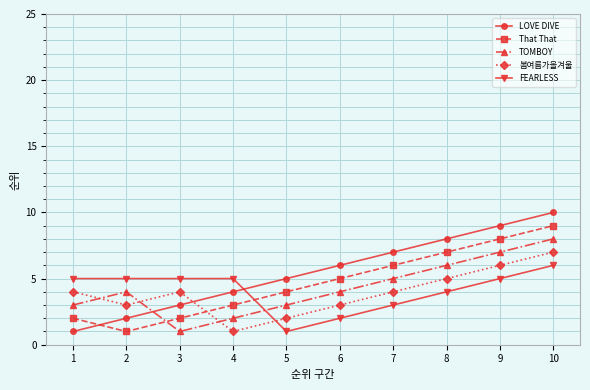

At which category is the sum across all series the highest?

10